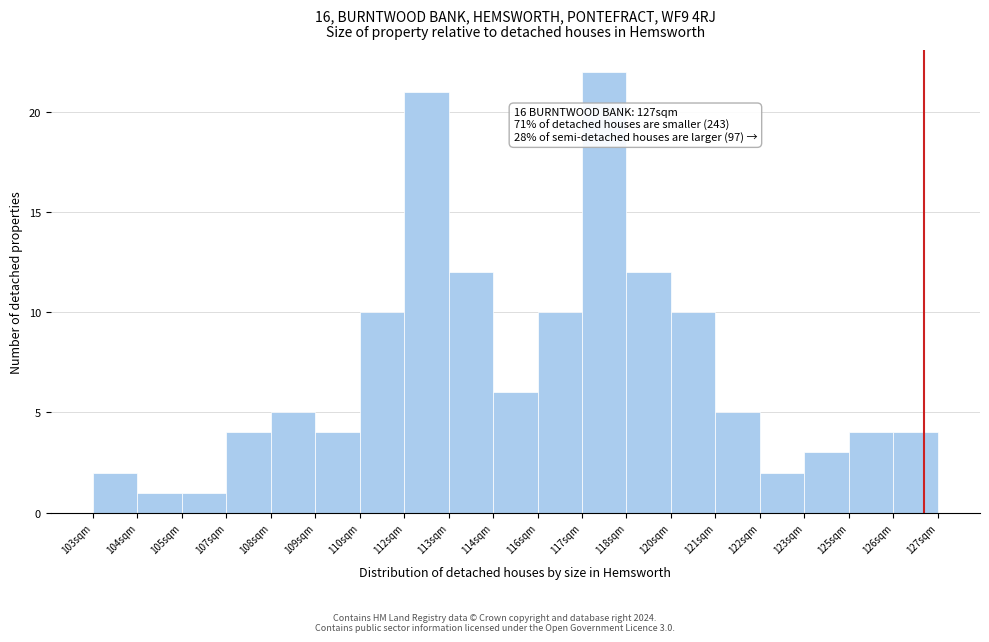

Reading right to left, transcribe all the data shown in this chart.

4	4	3	2	5	10	12	22	10	6	12	21	10	4	5	4	1	1	2